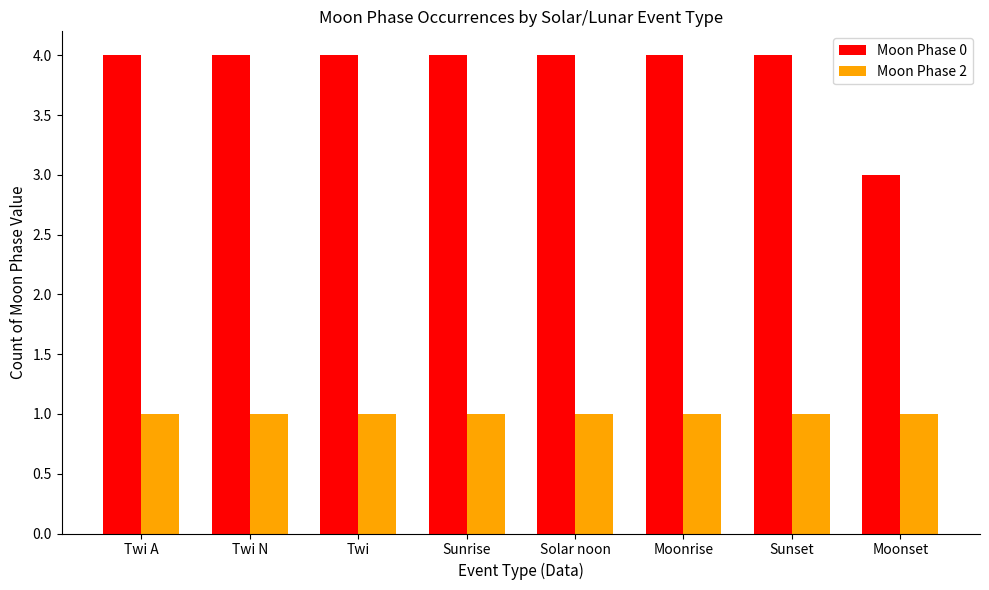

Reading right to left, extract all data points from this chart.

Moon Phase 0: 3	4	4	4	4	4	4	4
Moon Phase 2: 1	1	1	1	1	1	1	1